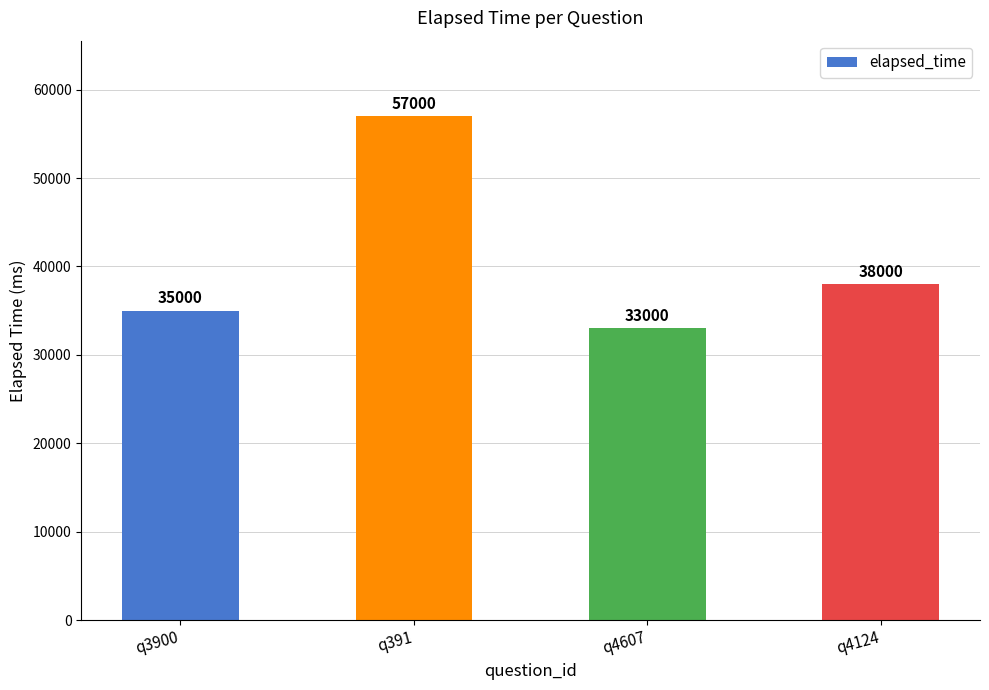

True or false: the data shows 54609 at q4124.

False